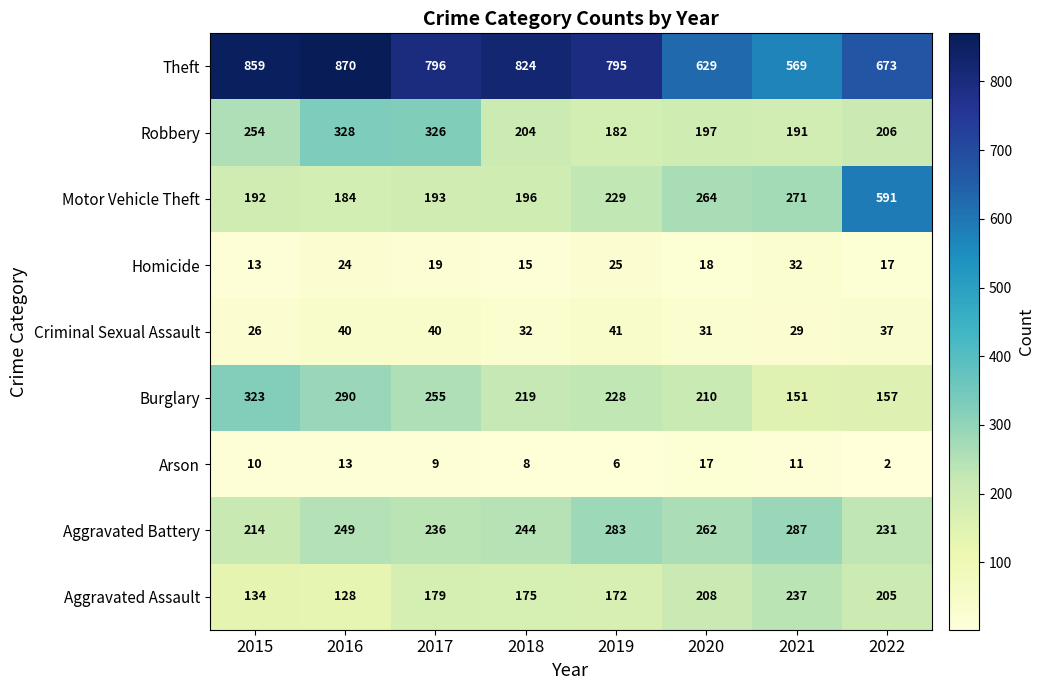

What is the difference between the highest and lowest values at 2022?

671